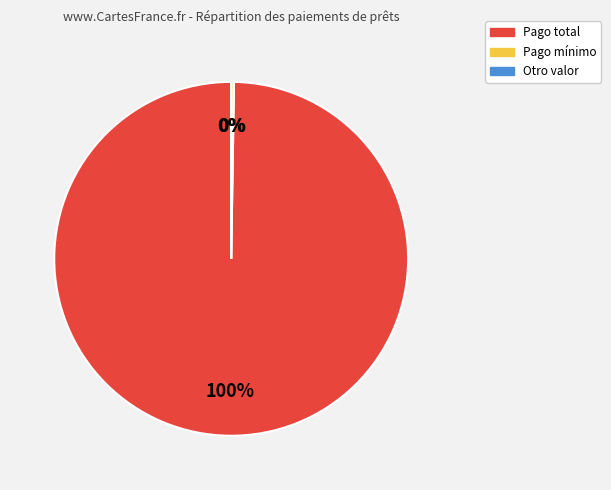

What is the majority slice?

Pago total